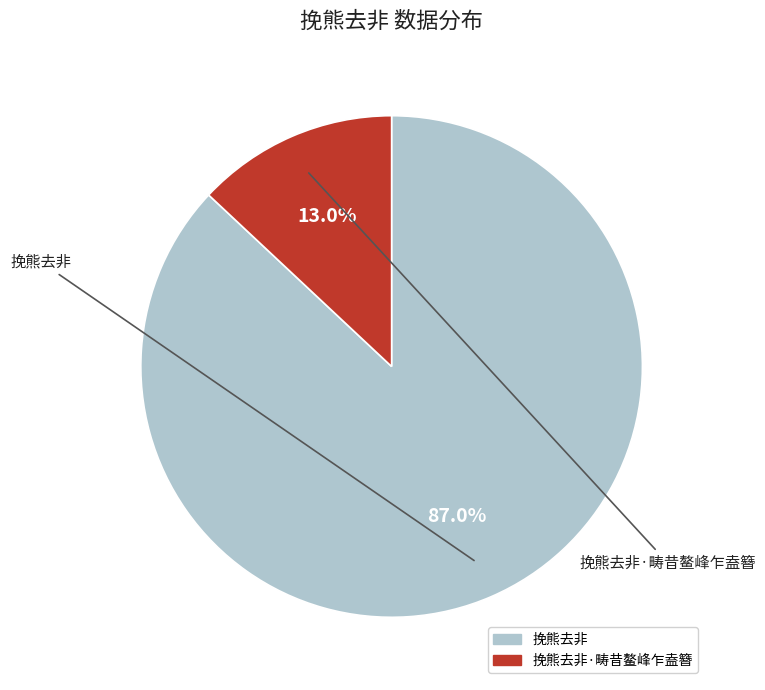

Is there any slice that represents more than half of the pie?

Yes